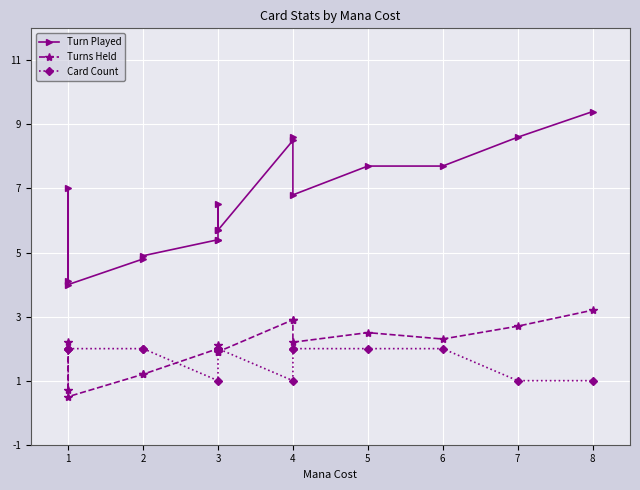

True or false: Turns Held has more than 0 interior local peaks.

True